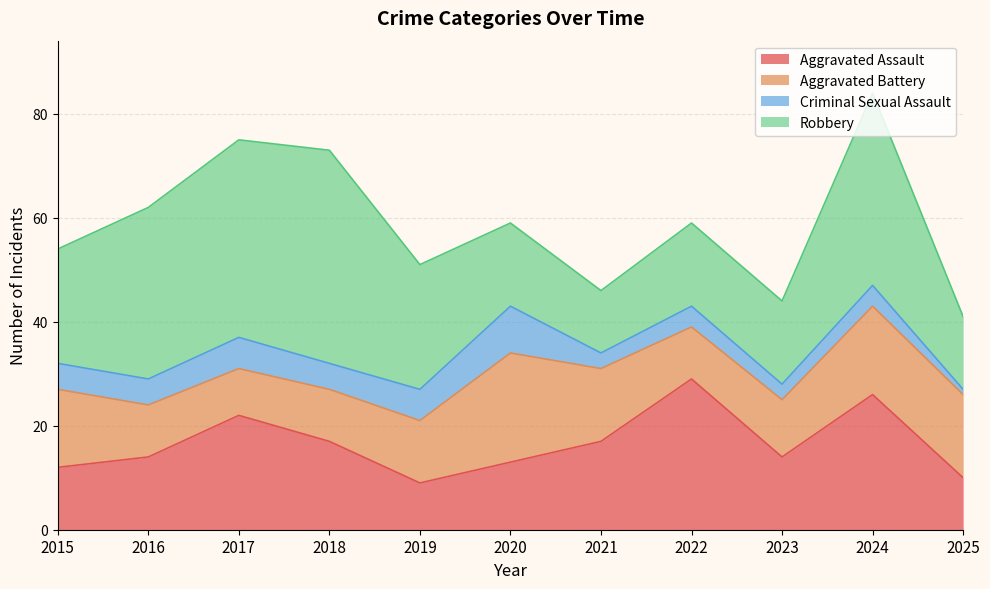

Which series has the largest range (max minus min)?

Robbery